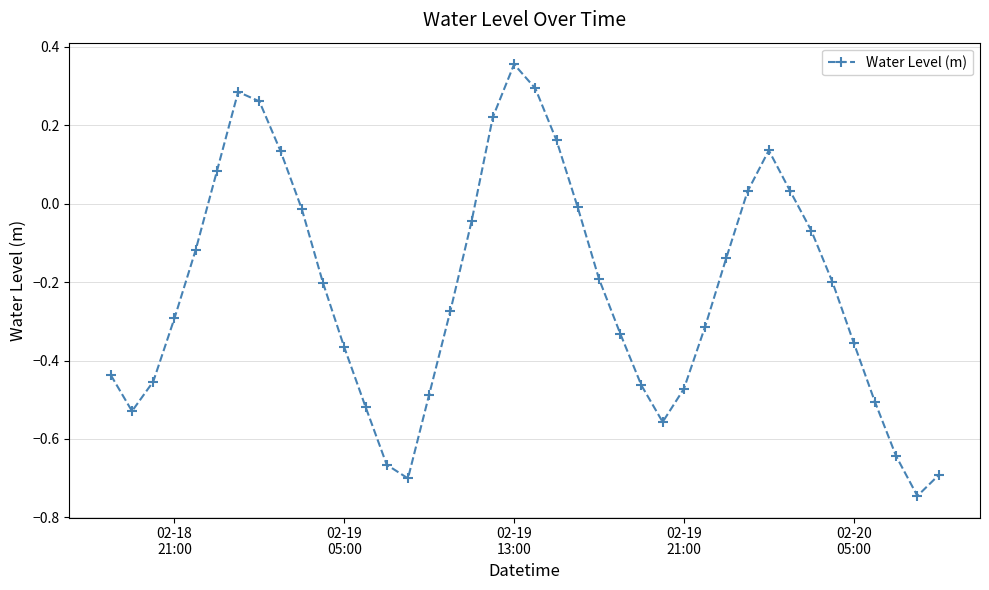

How many points are higher than both their immediate neighbors (excluding endpoints)?

3